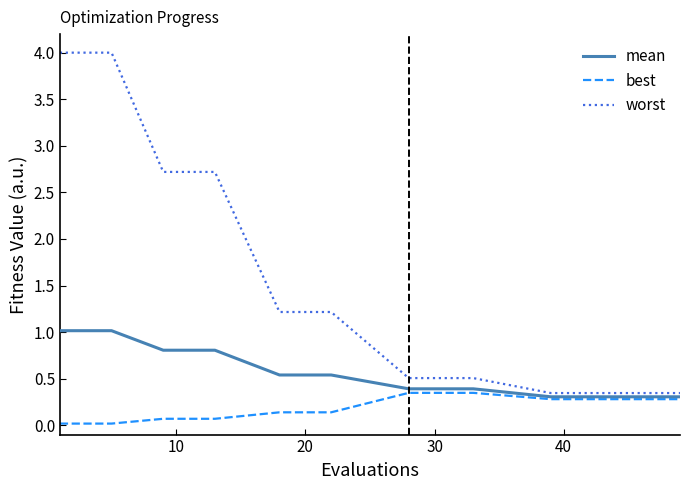

Which series has the largest range (max minus min)?

worst